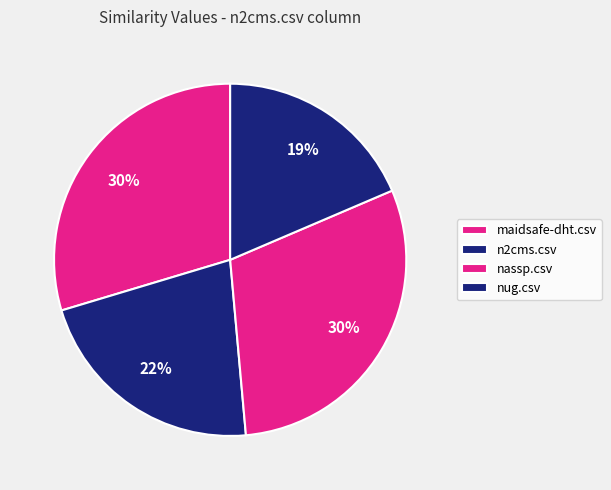

Is the sum of maidsafe-dht.csv and nug.csv greater than half?

No